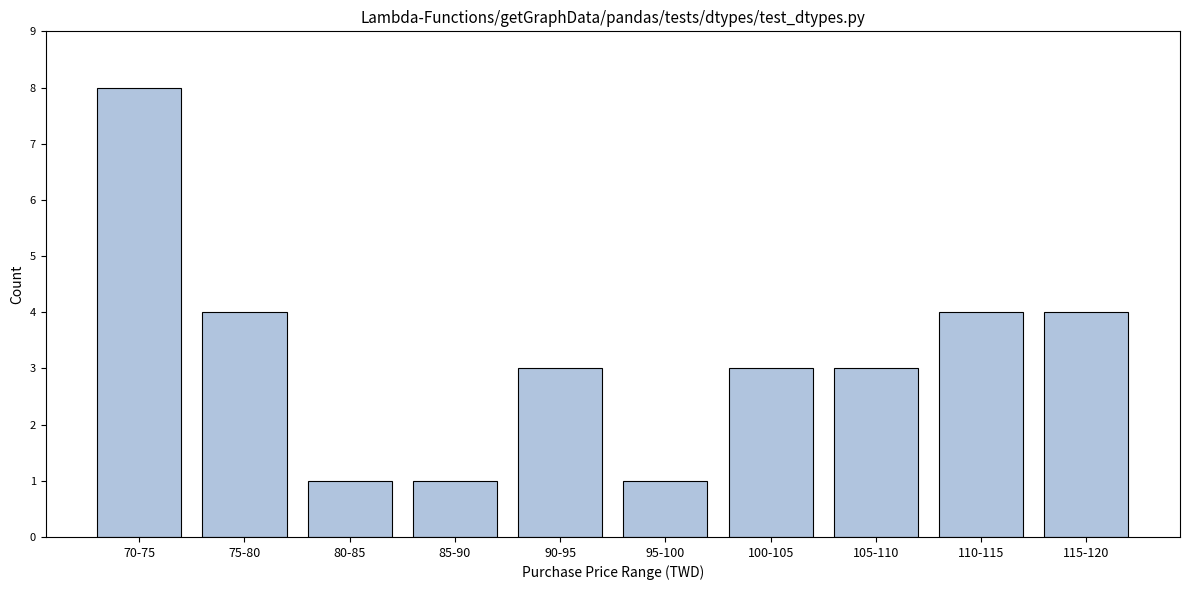

Reading left to right, what are all the values shown in this chart?

8	4	1	1	3	1	3	3	4	4